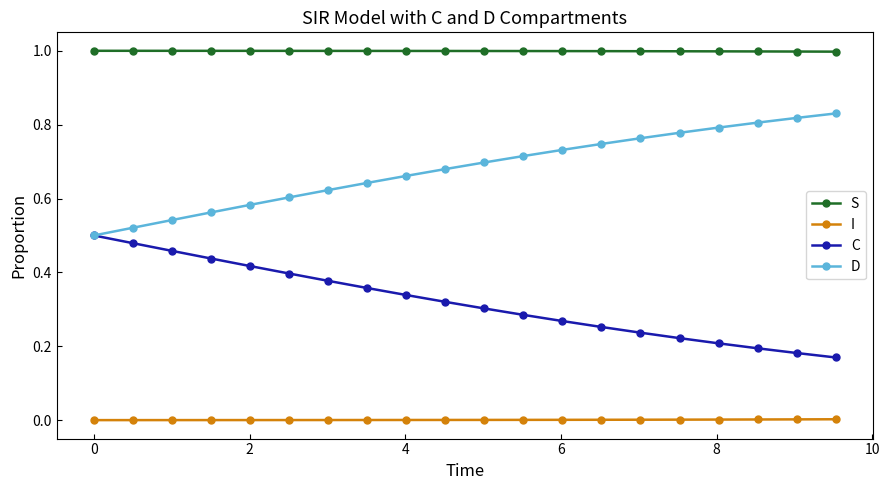

At how many categories does at least one series exceed 0?

20